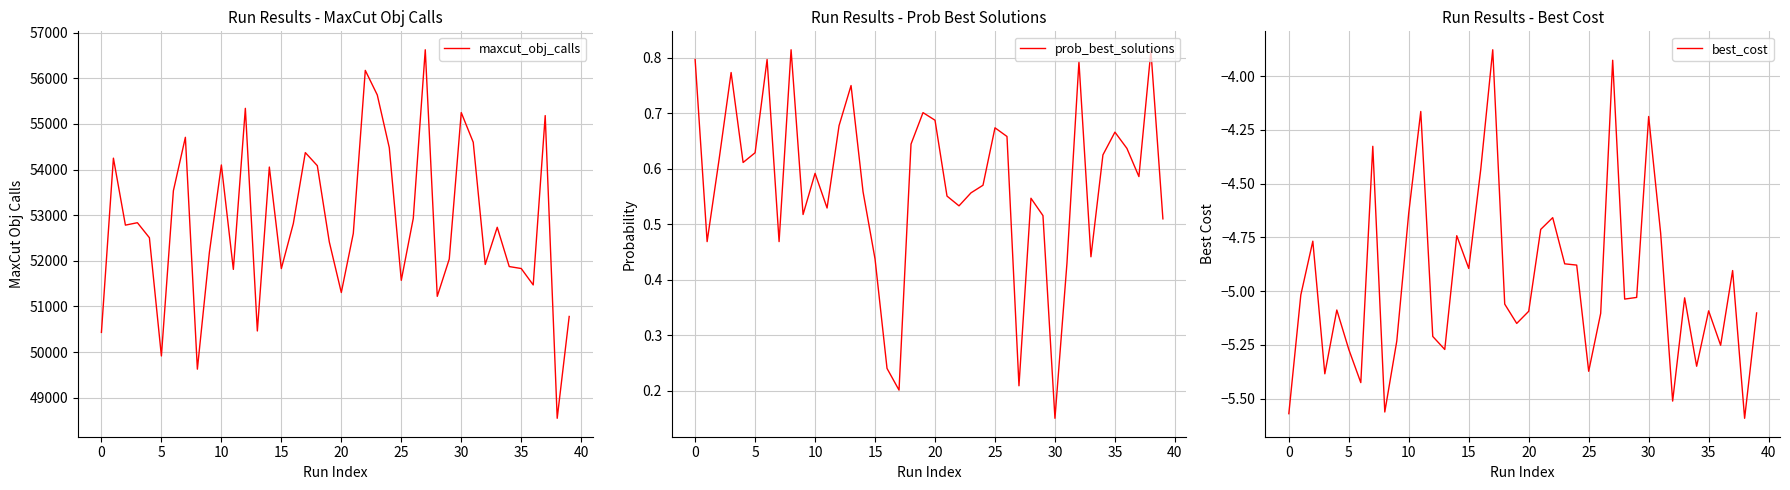

At 11, list the series in order from smallest to largest.

best_cost, prob_best_solutions, maxcut_obj_calls